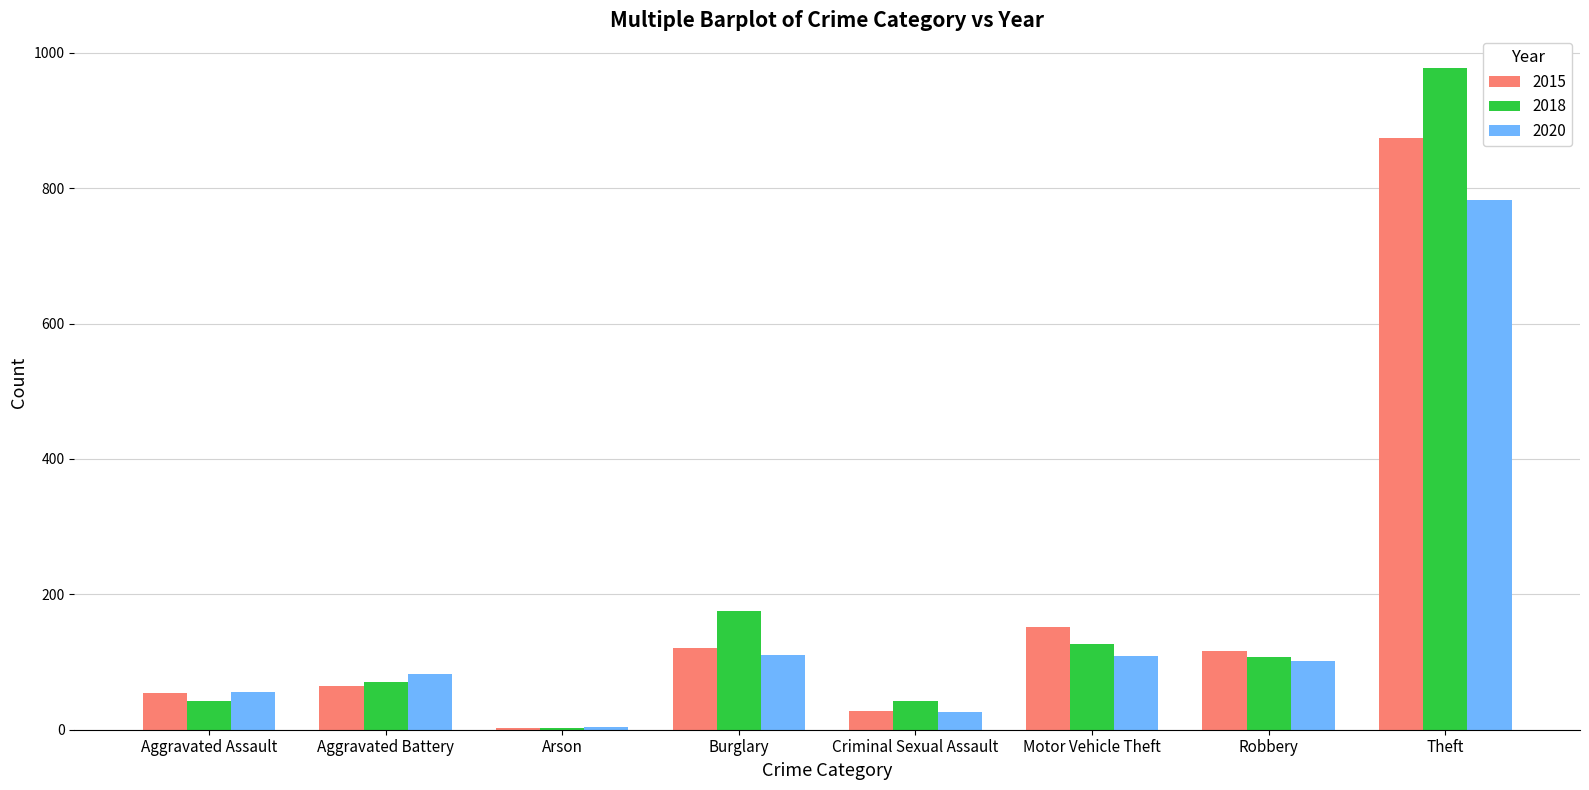

What value does the 2015 series have at Motor Vehicle Theft?

152